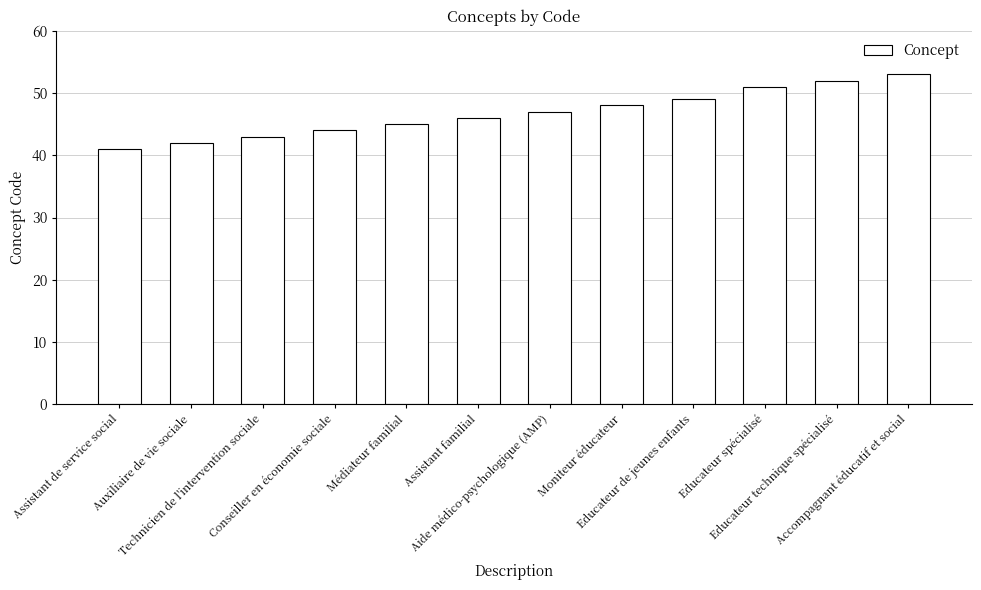

What is the sum of all values?

561